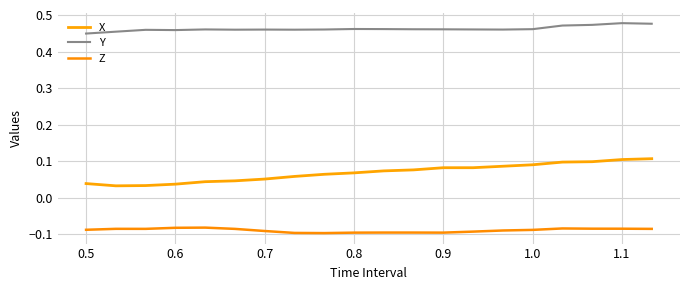

How many lines are shown in the chart?

3